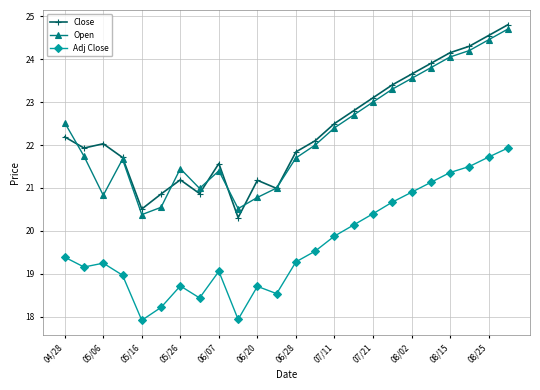

In Close, how many points are higher than both neighbors (excluding endpoints)?

4